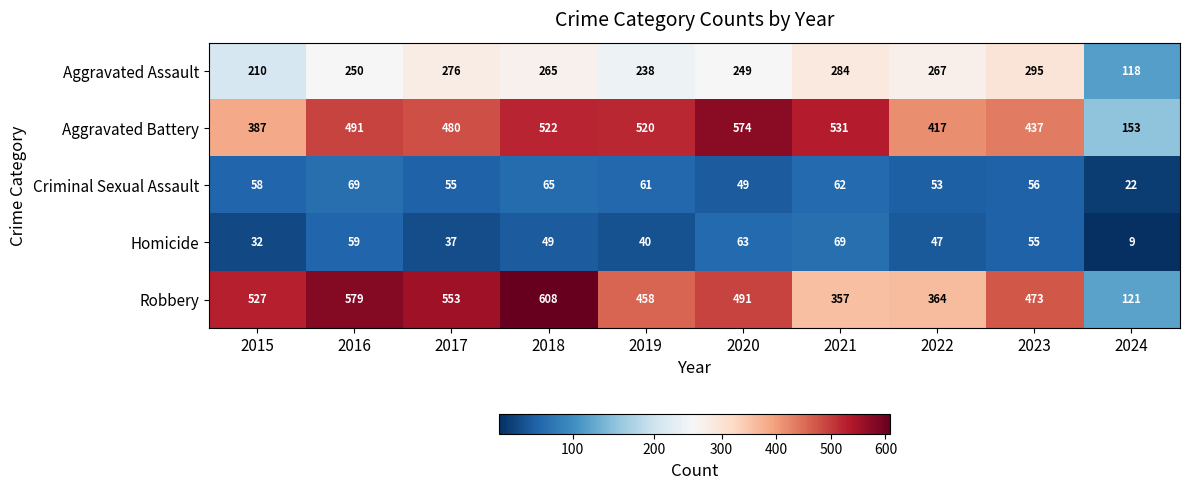

What is the difference between the maximum and minimum values in the Criminal Sexual Assault series?

47